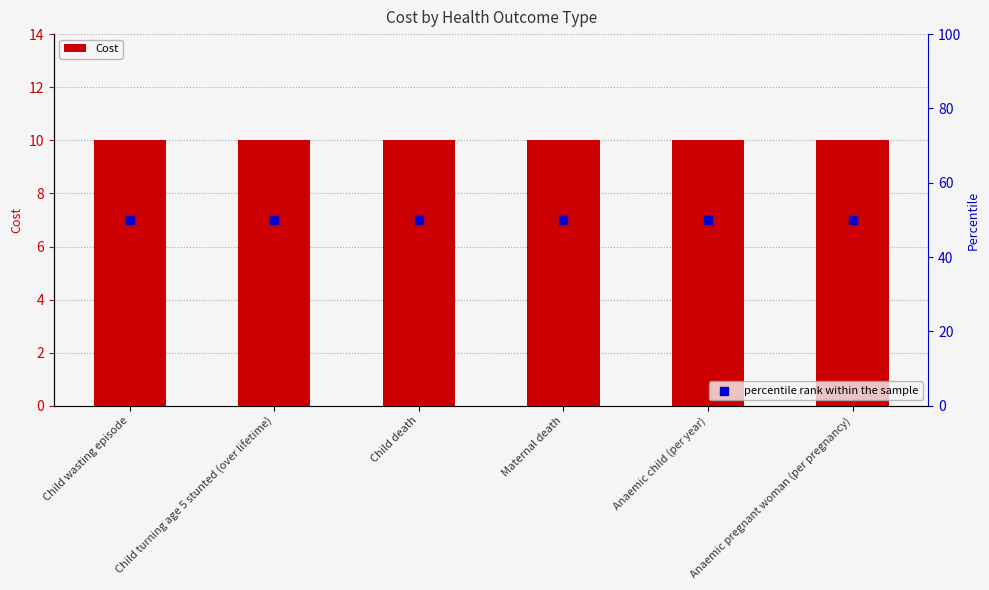

At which category is the sum across all series the highest?

Child wasting episode